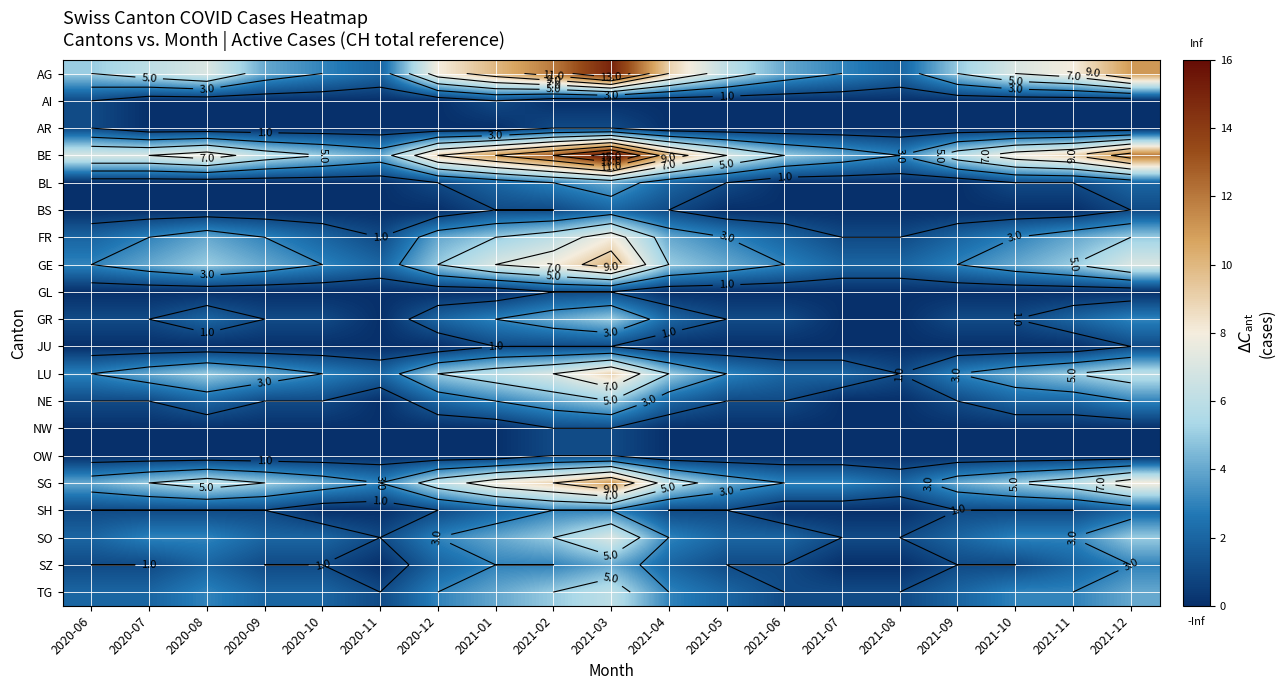

Which has a higher value, 2021-05 or 2021-08?

2021-05